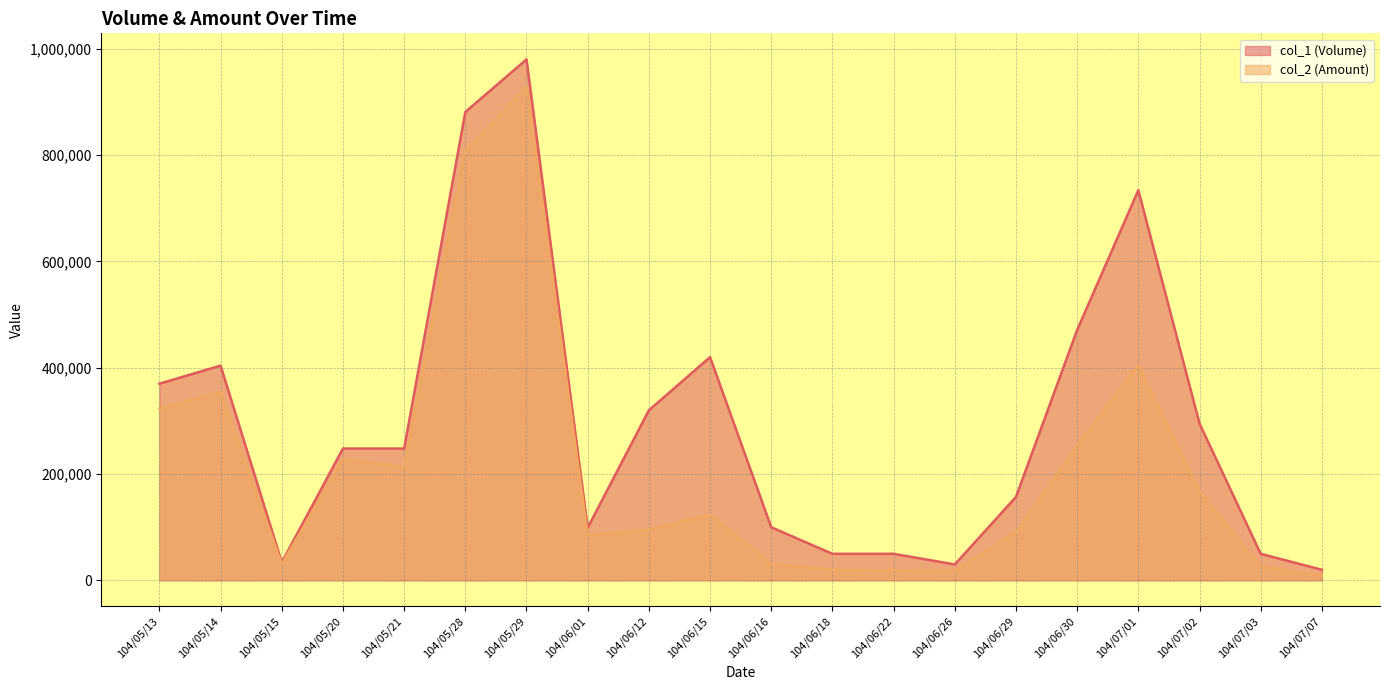

True or false: col_1 (Volume) has more than 0 interior local peaks.

True